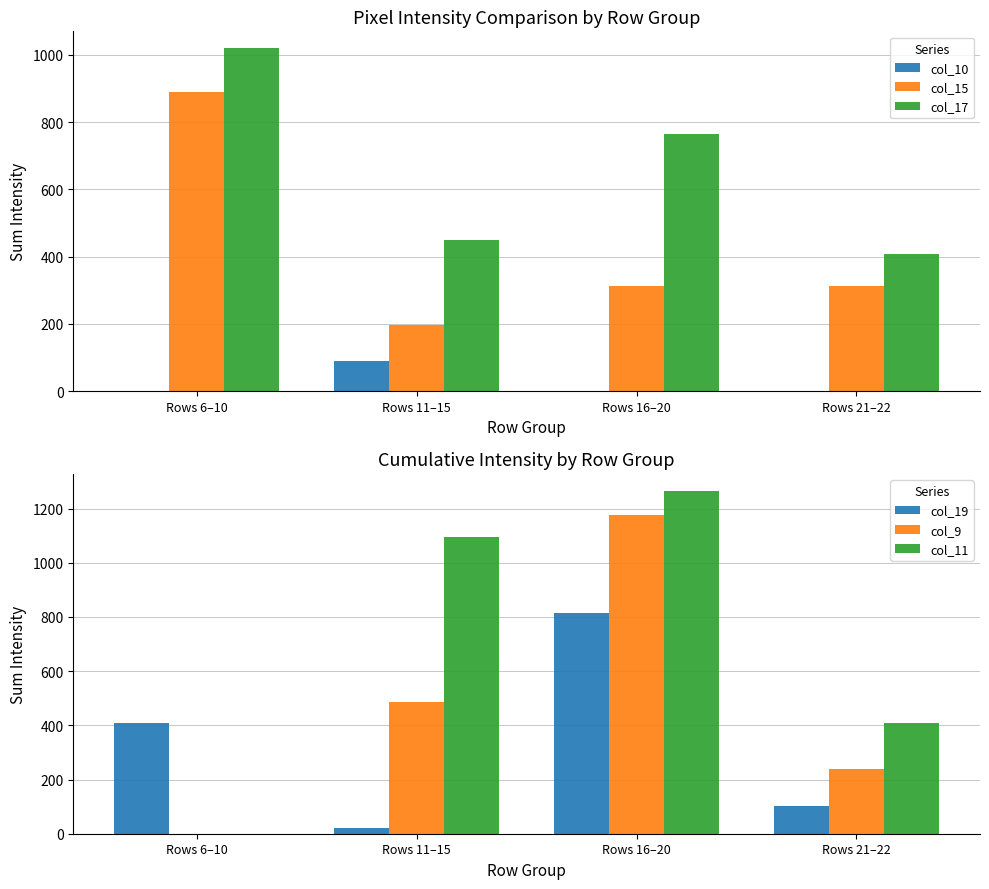

True or false: col_17 has a value of 771 at Rows 11–15.

False